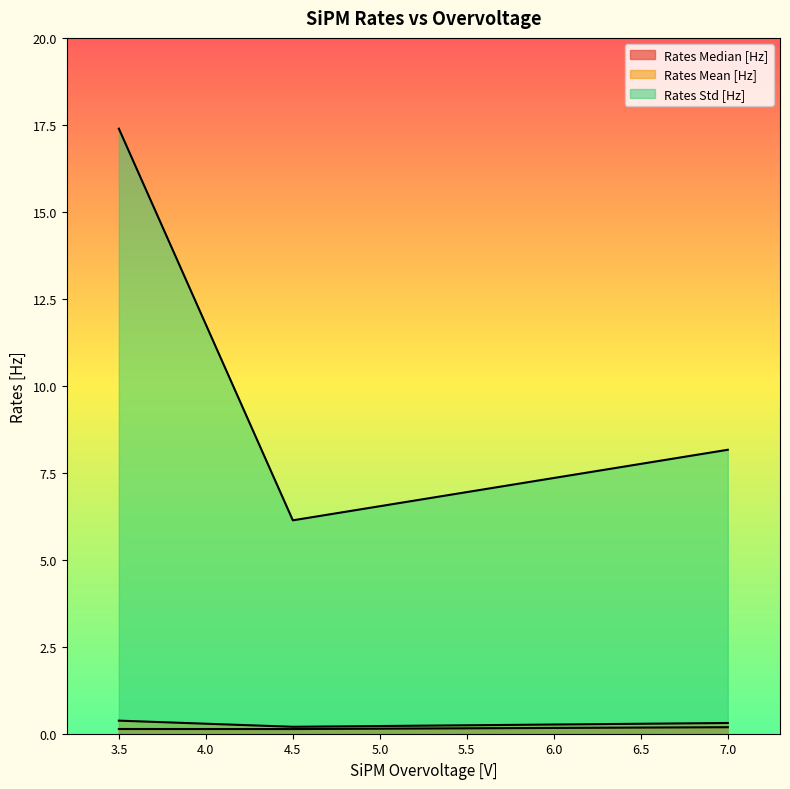

Between 4.5 and 3.5, which is larger?

3.5